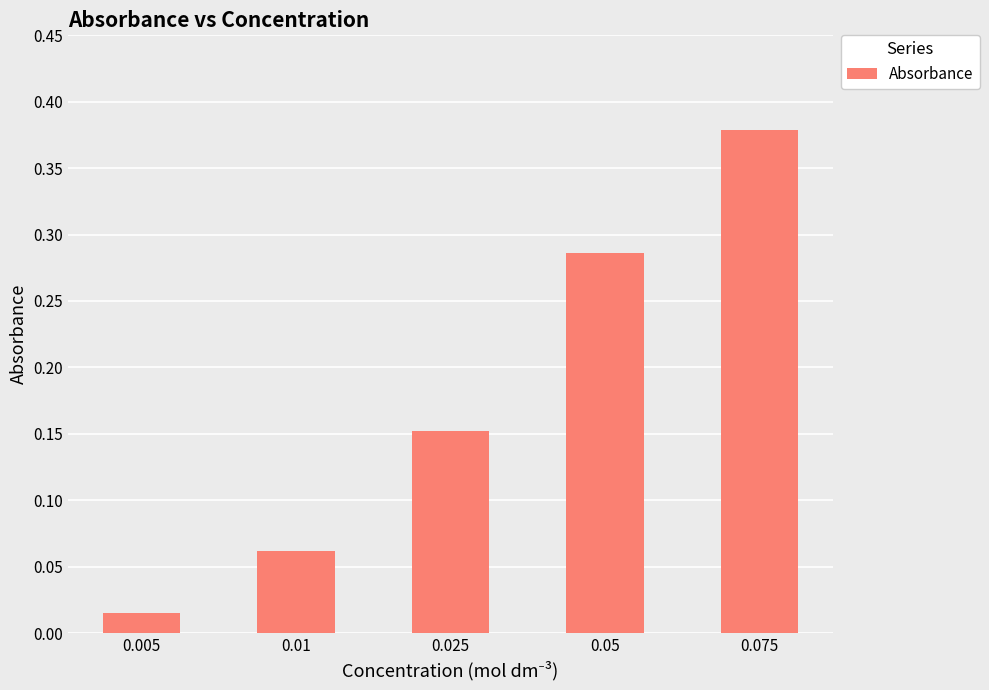

What is the sum of all values?

0.9